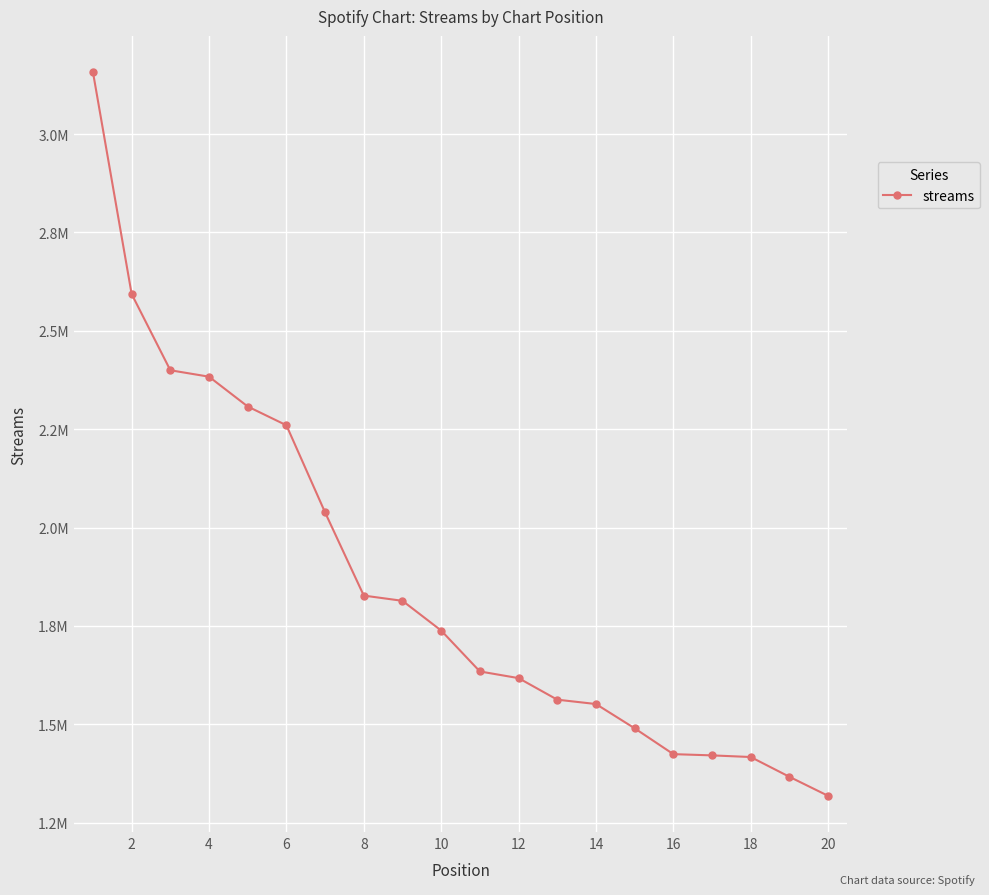

Is this an area chart (filled region under the line)?

No